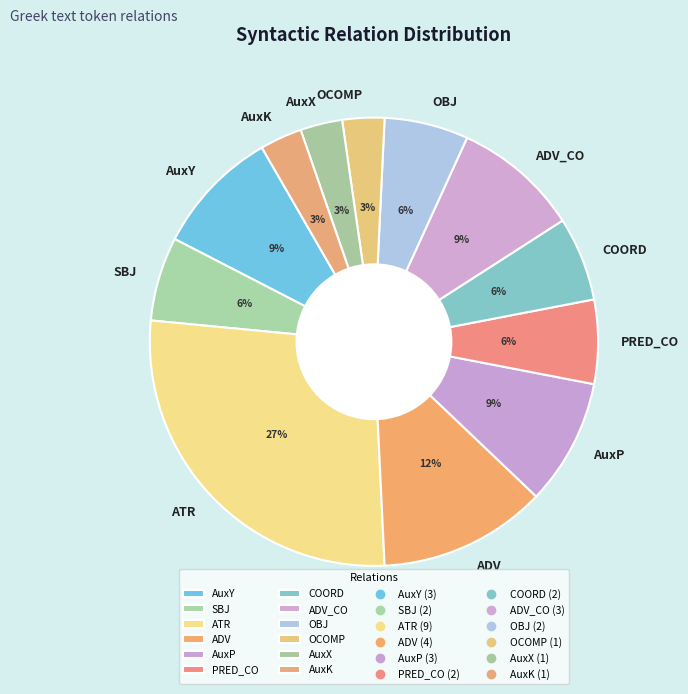

Is ADV the majority of the pie?

No